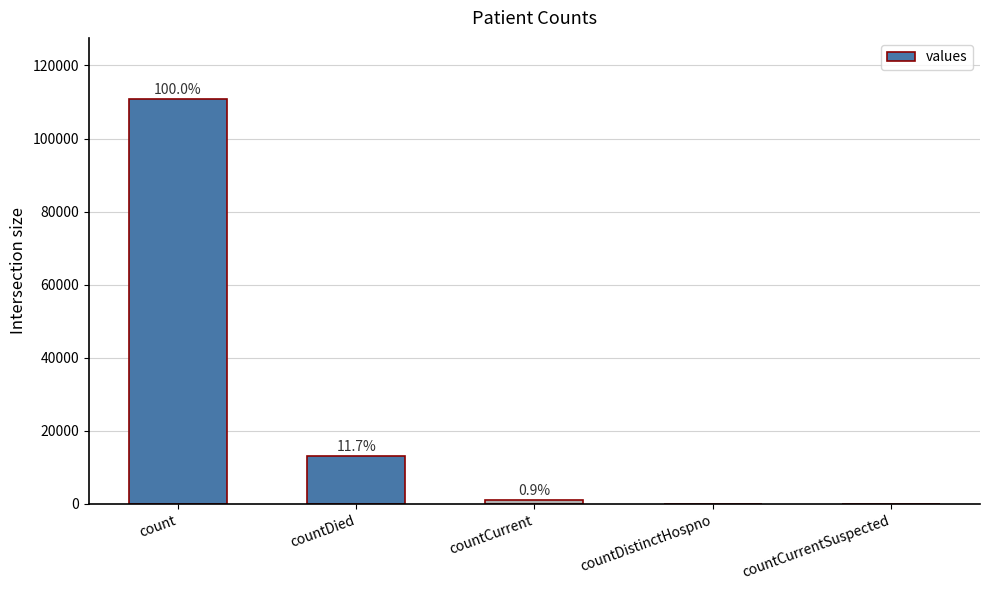

What is the label of the 5th bar from the left?

countCurrentSuspected